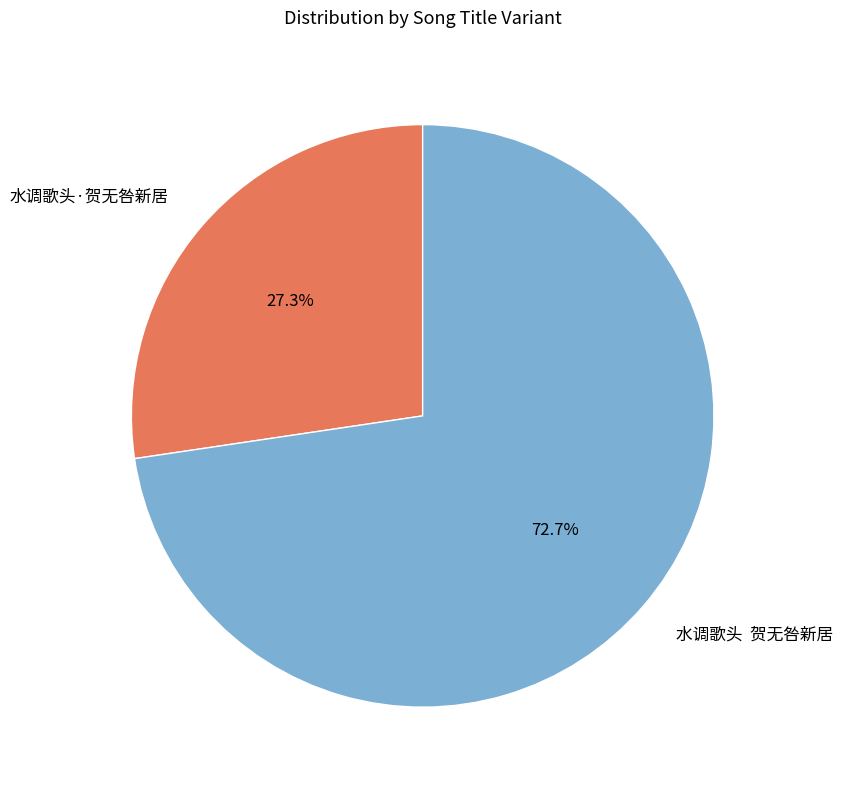

Combined, do 水调歌头·贺无咎新居 and 水调歌头 贺无咎新居 account for over 50%?

Yes